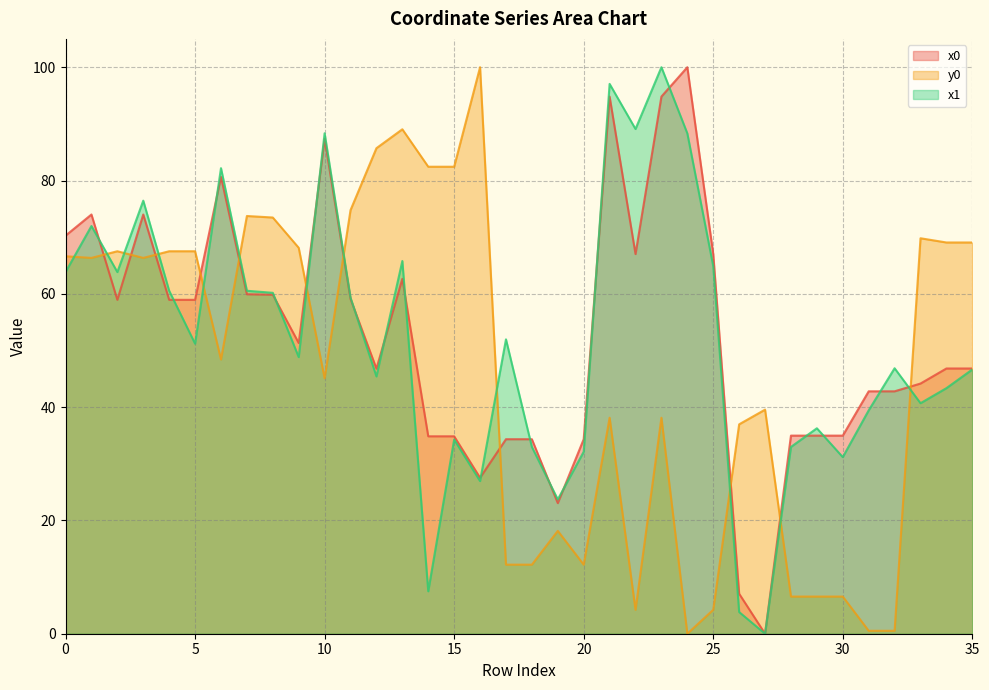

Which series has the widest spread of values?

x0